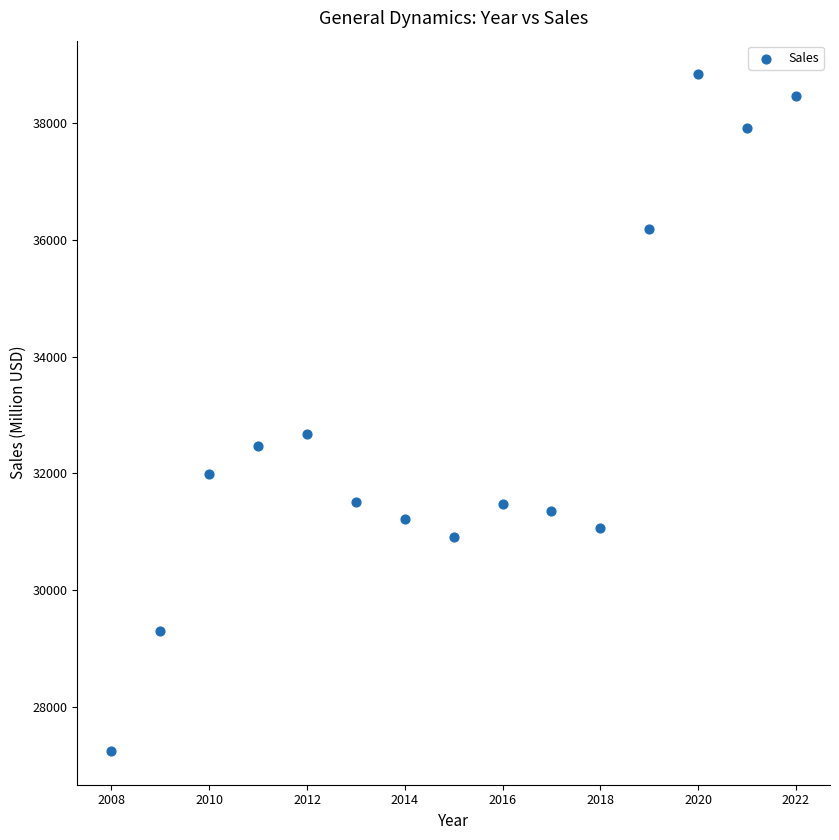

What Y value in the scatter plot is closest to 33039?

32677